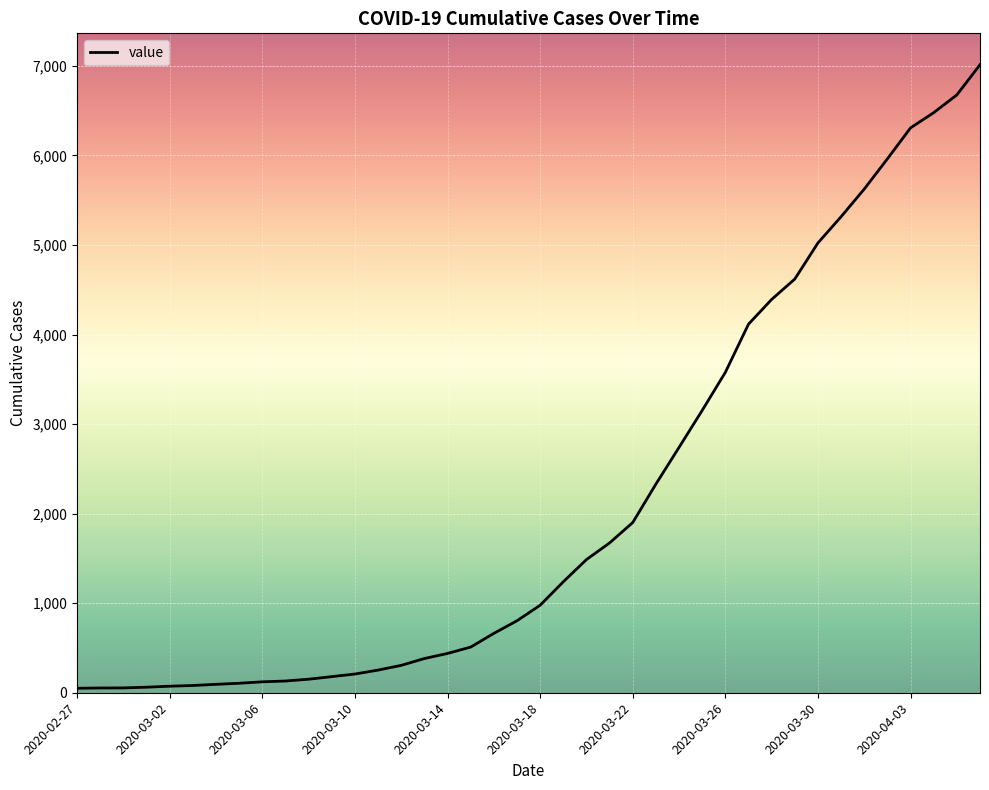

What is the maximum value shown in the chart?

7013